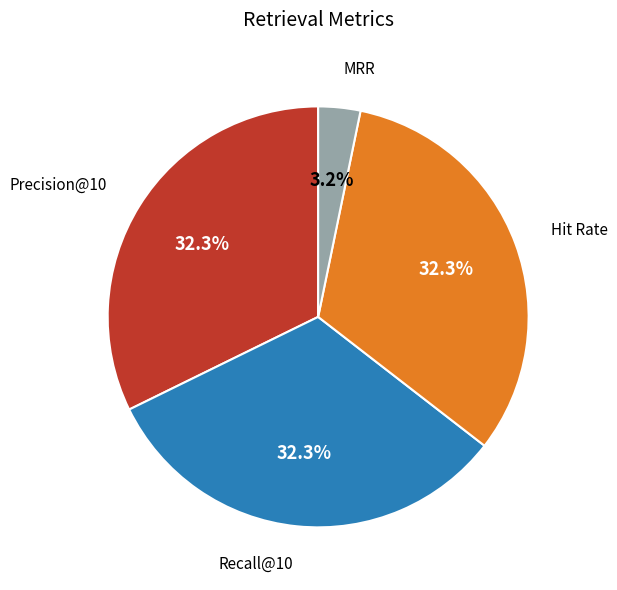

How many segments does this pie chart have?

4